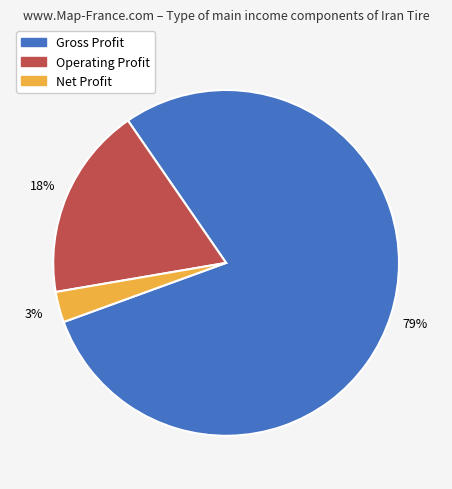

Which slice is the largest?

Gross Profit